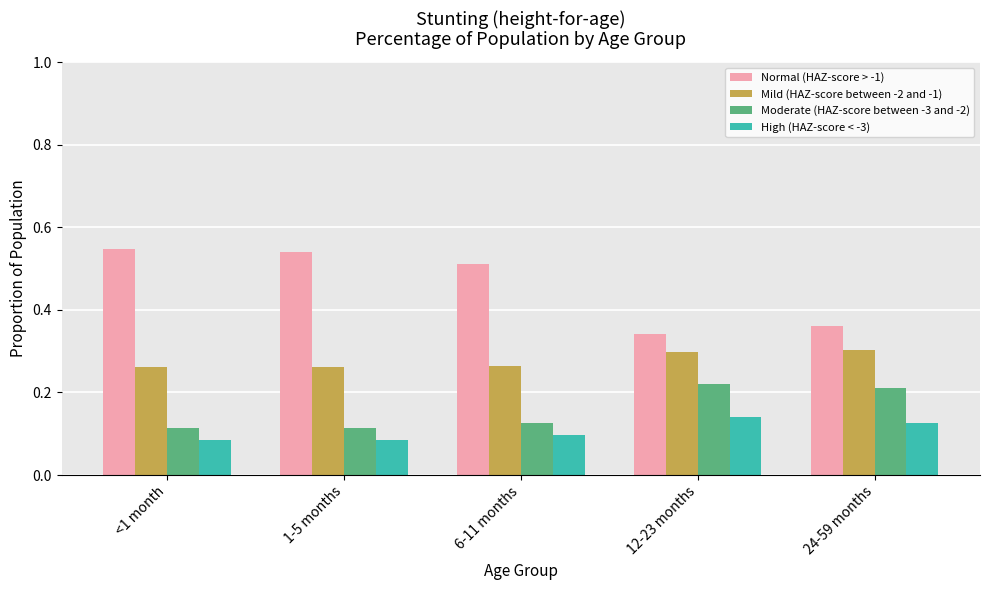

The Moderate (HAZ-score between -3 and -2) series shows 0.1 at 1-5 months. True or false?

True